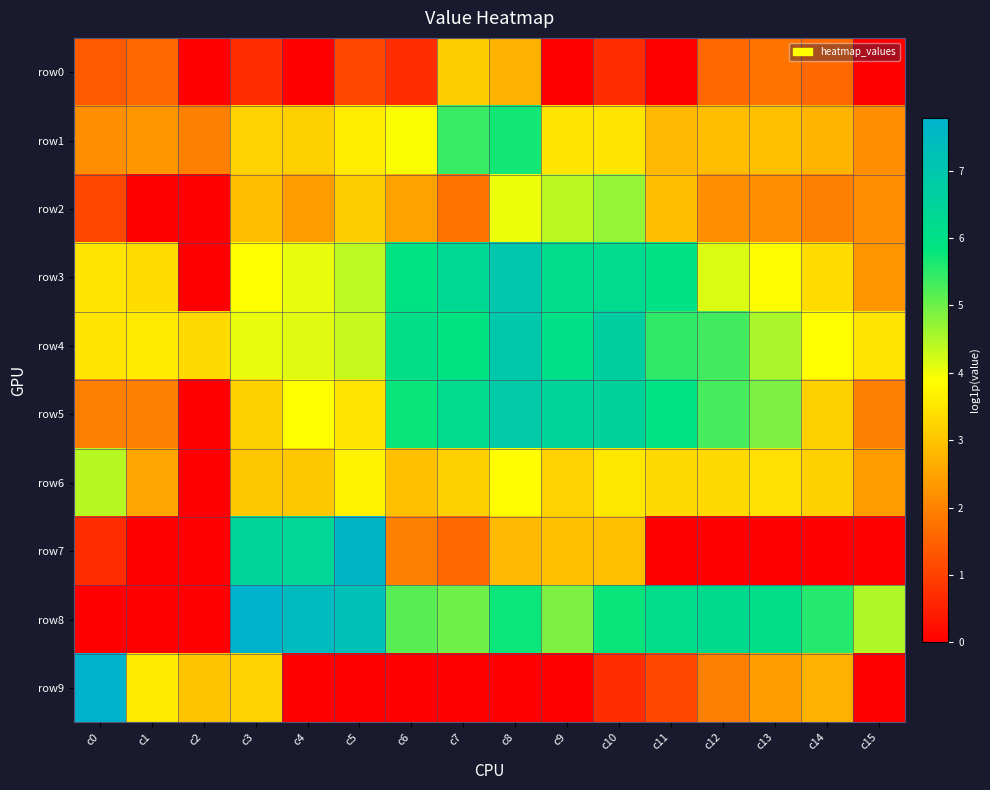

Reading left to right, transcribe all the data shown in this chart.

row0: c0=1.4	c1=1.6	c2=0.0	c3=0.7	c4=0.0	c5=1.1	c6=0.7	c7=3.1	c8=2.7	c9=0.0	c10=0.7	c11=0.0	c12=1.6	c13=1.8	c14=1.6	c15=0.0
row1: c0=2.2	c1=2.3	c2=1.9	c3=3.2	c4=3.2	c5=3.6	c6=3.9	c7=5.4	c8=5.7	c9=3.5	c10=3.5	c11=2.8	c12=2.9	c13=2.9	c14=2.8	c15=2.2
row2: c0=1.1	c1=0.0	c2=0.0	c3=2.9	c4=2.4	c5=3.1	c6=2.5	c7=1.8	c8=4.0	c9=4.4	c10=4.7	c11=2.9	c12=2.2	c13=2.2	c14=1.9	c15=2.2
row3: c0=3.5	c1=3.4	c2=0.0	c3=3.9	c4=4.1	c5=4.4	c6=5.9	c7=6.3	c8=7.0	c9=6.2	c10=6.2	c11=6.0	c12=4.2	c13=3.9	c14=3.4	c15=2.3
row4: c0=3.5	c1=3.6	c2=3.3	c3=4.1	c4=4.1	c5=4.3	c6=6.1	c7=5.9	c8=6.9	c9=6.0	c10=6.7	c11=5.5	c12=5.3	c13=4.5	c14=3.9	c15=3.5
row5: c0=1.9	c1=1.9	c2=0.0	c3=3.2	c4=3.9	c5=3.5	c6=5.8	c7=6.2	c8=6.8	c9=6.5	c10=6.5	c11=5.9	c12=5.3	c13=4.9	c14=3.2	c15=1.9
row6: c0=4.4	c1=2.6	c2=0.0	c3=3.0	c4=3.0	c5=3.7	c6=2.9	c7=3.2	c8=3.9	c9=3.2	c10=3.6	c11=3.3	c12=3.3	c13=3.4	c14=3.2	c15=2.4
row7: c0=0.7	c1=0.0	c2=0.0	c3=6.5	c4=6.4	c5=7.7	c6=1.9	c7=1.6	c8=2.8	c9=2.9	c10=2.9	c11=0.0	c12=0.0	c13=0.0	c14=0.0	c15=0.0
row8: c0=0.0	c1=0.0	c2=0.0	c3=7.8	c4=7.4	c5=7.3	c6=5.2	c7=5.0	c8=5.8	c9=4.9	c10=5.8	c11=6.1	c12=6.2	c13=6.1	c14=5.5	c15=4.5
row9: c0=7.8	c1=3.6	c2=3.0	c3=3.2	c4=0.0	c5=0.0	c6=0.0	c7=0.0	c8=0.0	c9=0.0	c10=0.7	c11=1.1	c12=1.9	c13=2.4	c14=2.7	c15=0.0